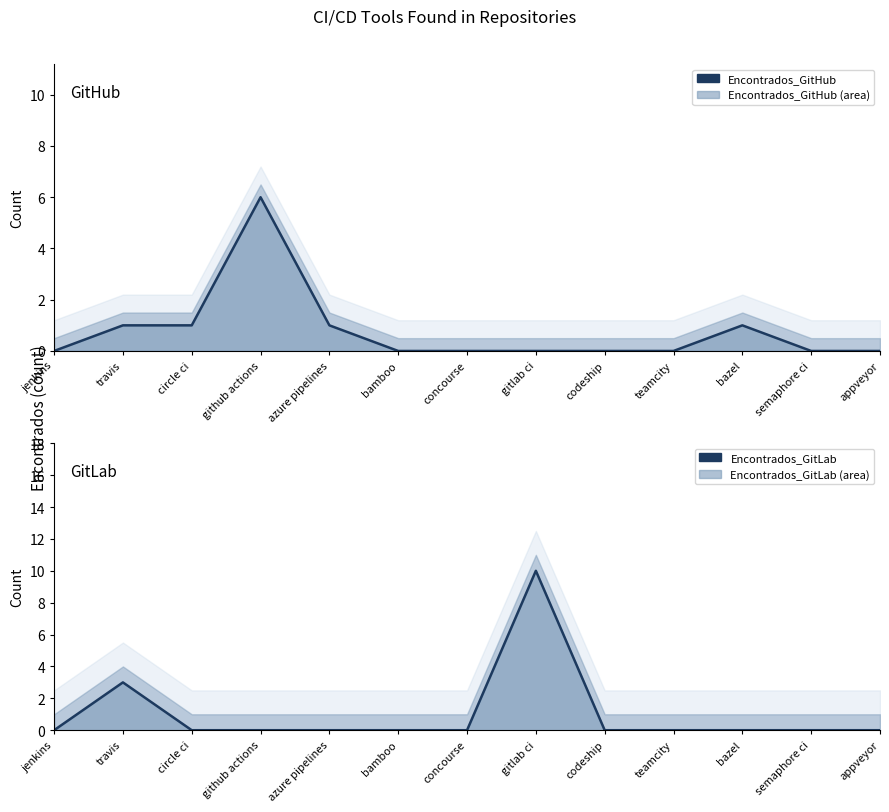

At which label is Encontrados_GitLab closest to 5?

travis